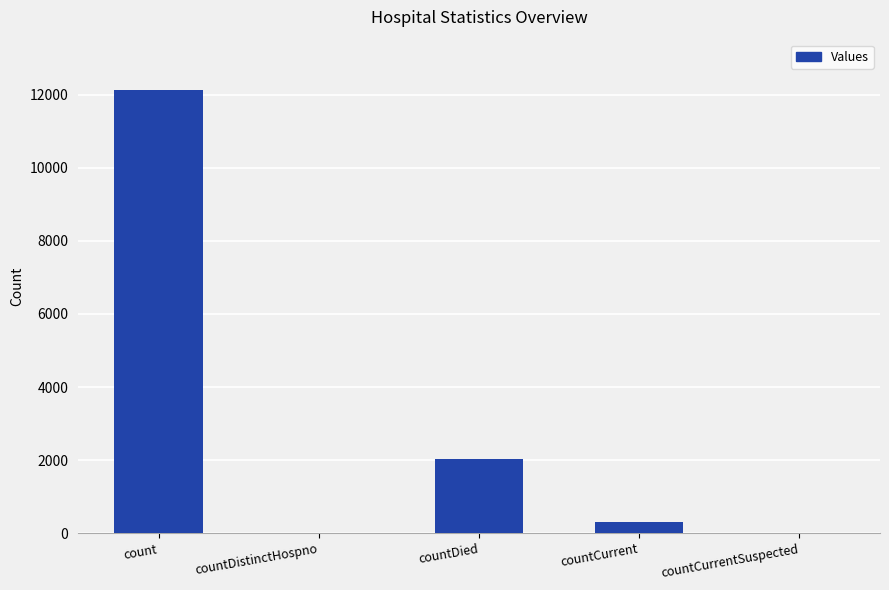

Which label corresponds to the largest value in the chart?

count